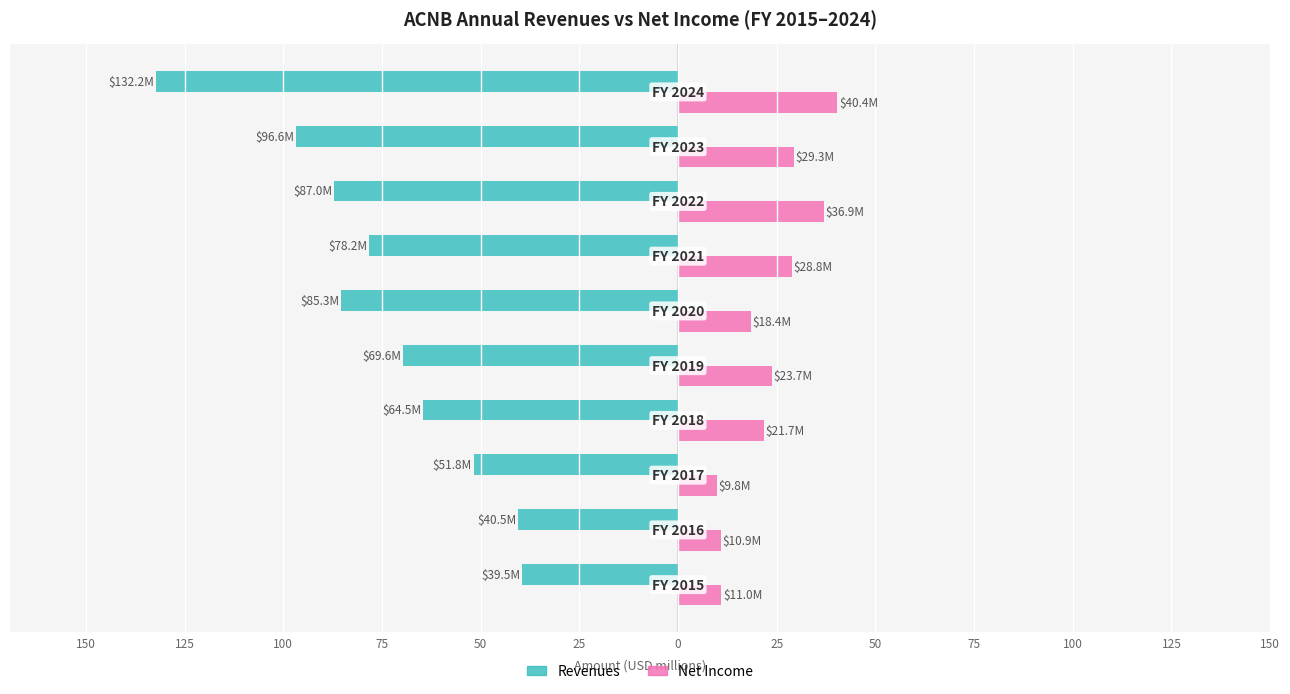

What are all the series names shown in the legend?

Revenues, Net Income